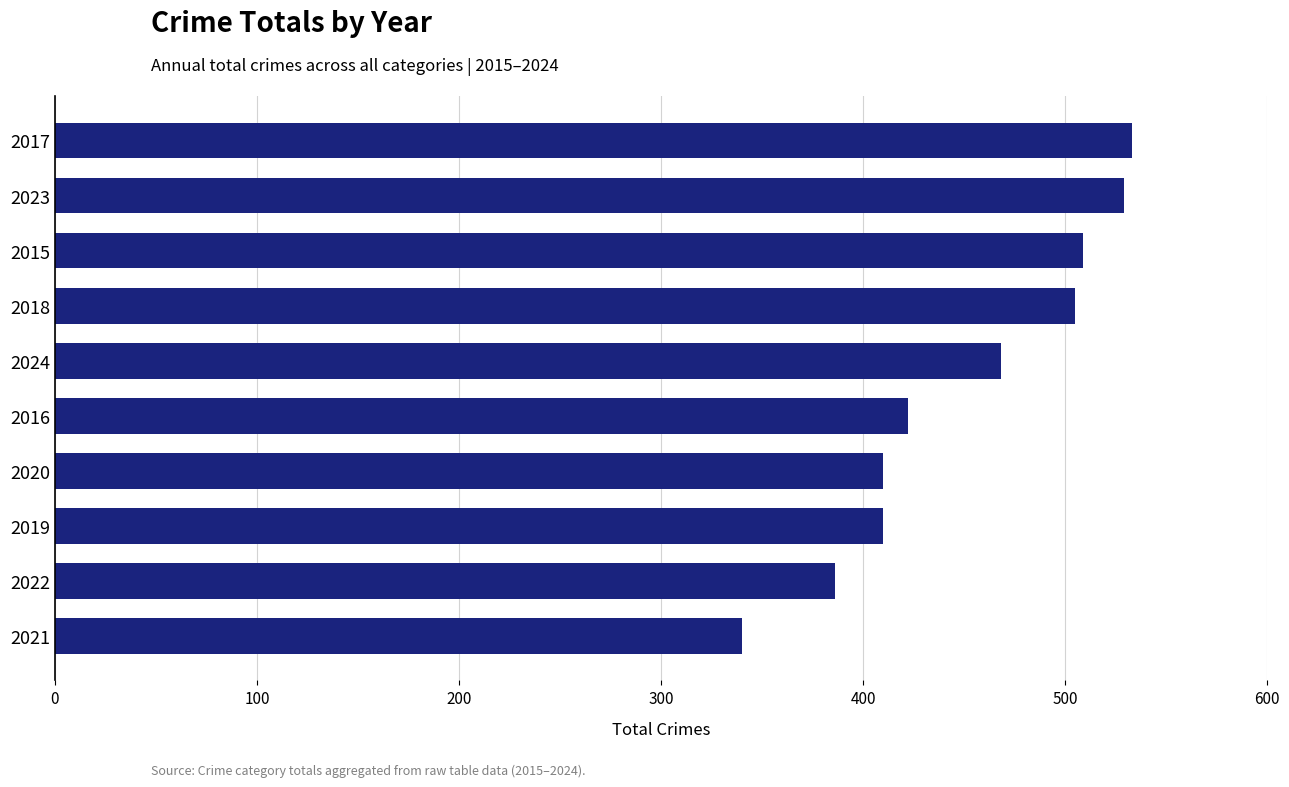

Between 2022 and 2018, which is larger?

2018